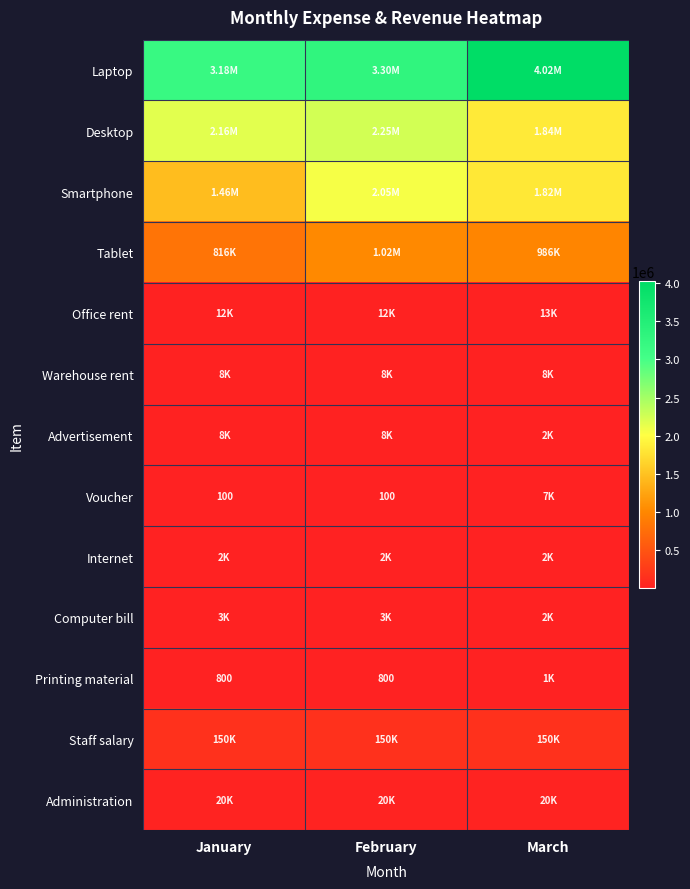

What is the spread (max minus min) of values at March?

4018800